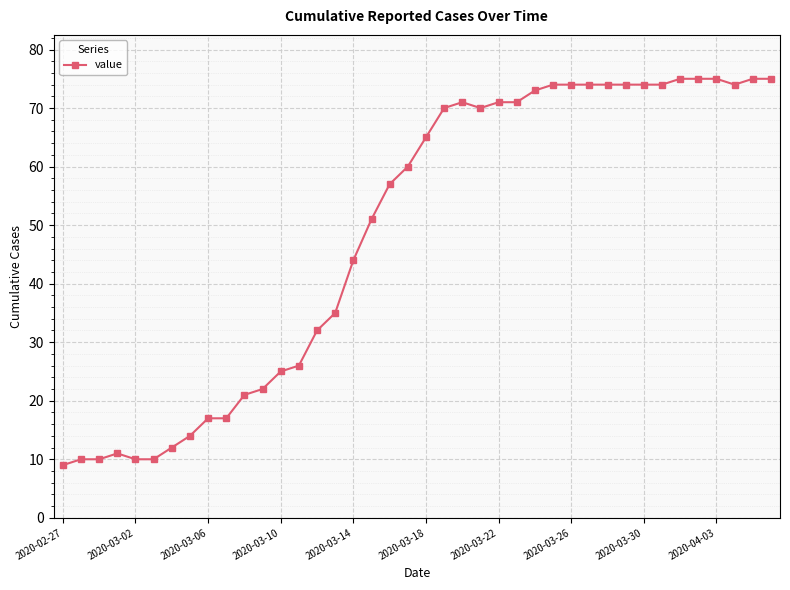

What is the average value?

49